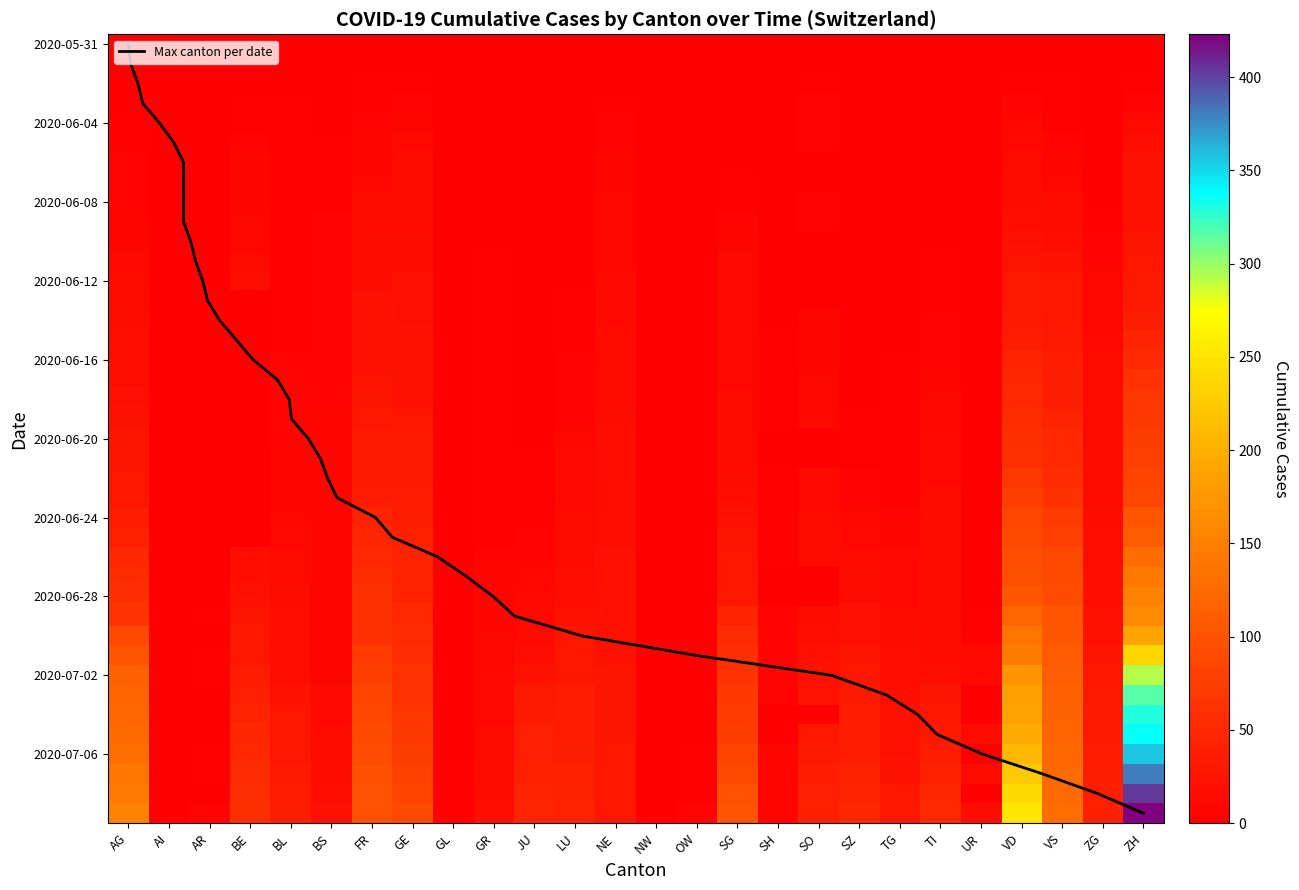

What is the difference between the maximum and second lowest values in the LU series?

28